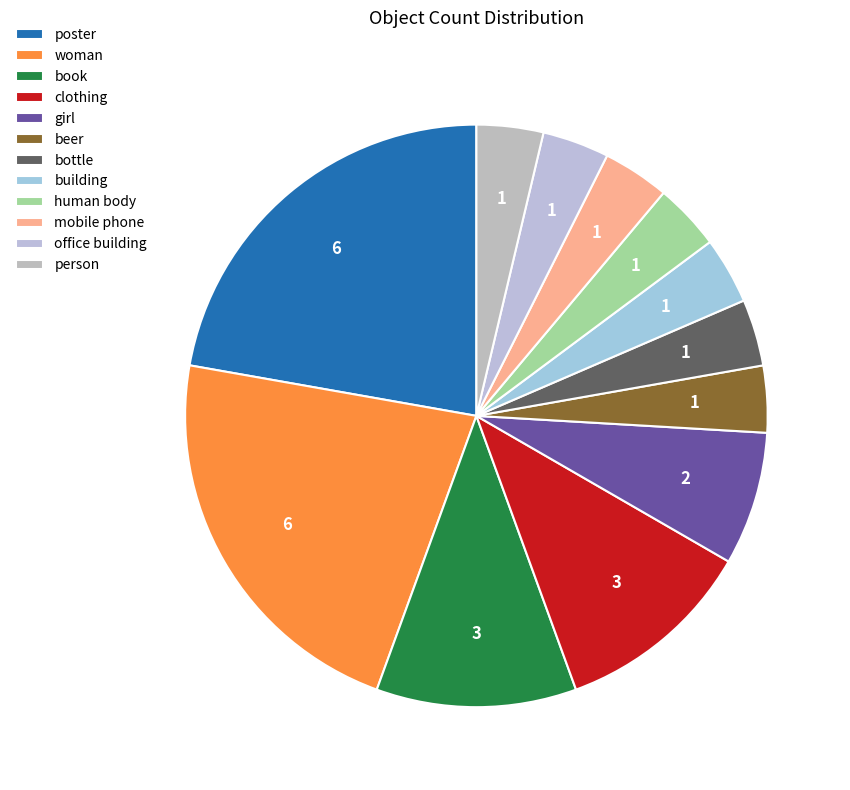

What percentage is the woman slice, to the nearest percent?

22%